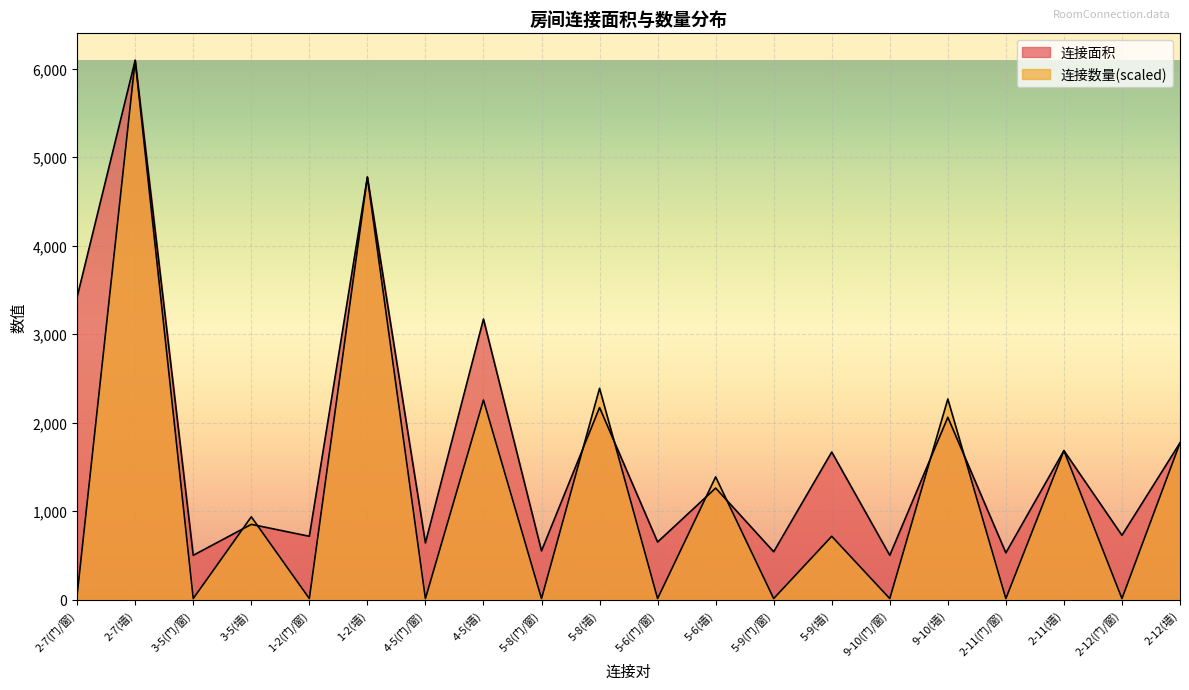

How many times do 连接面积 and 连接数量 cross each other?

9